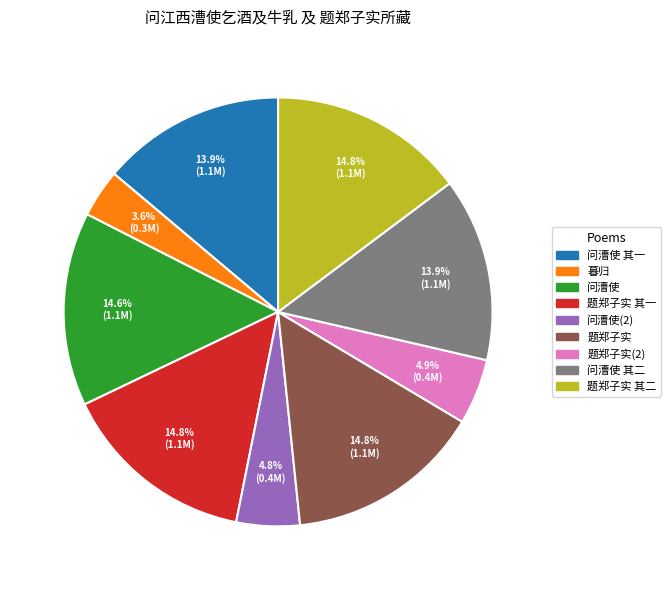

Count the number of slices in the pie.

9